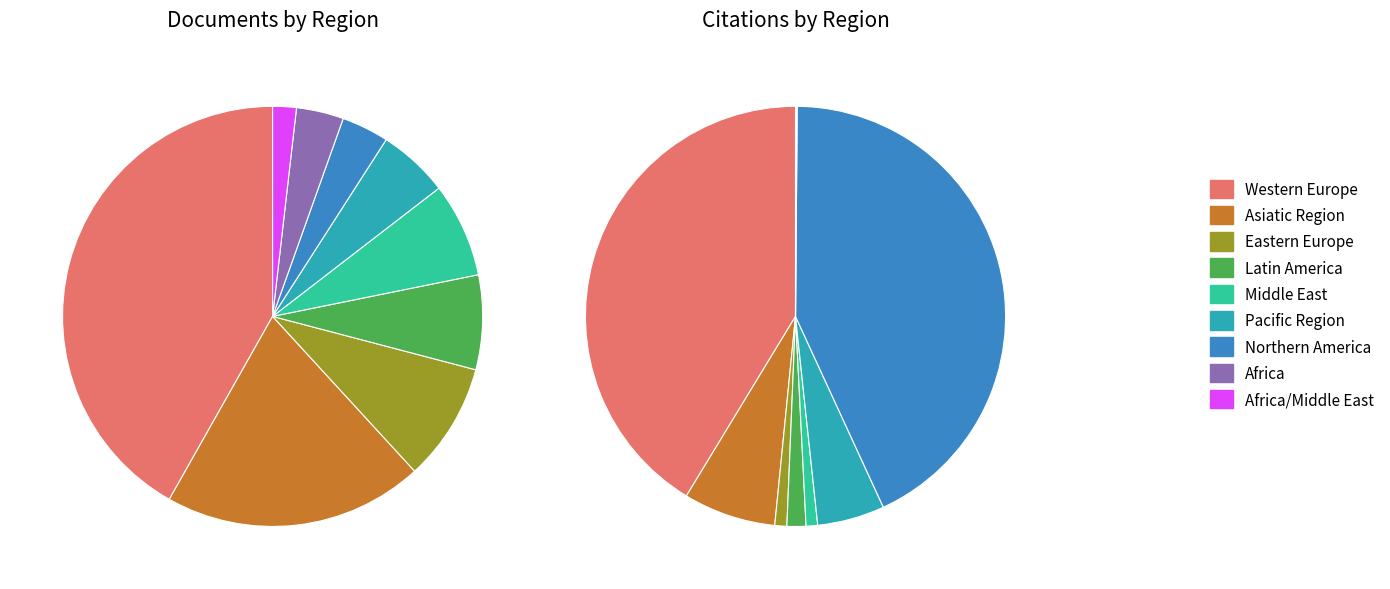

Approximately how many times larger is the value at Western Europe compared to Northern America?

11.5